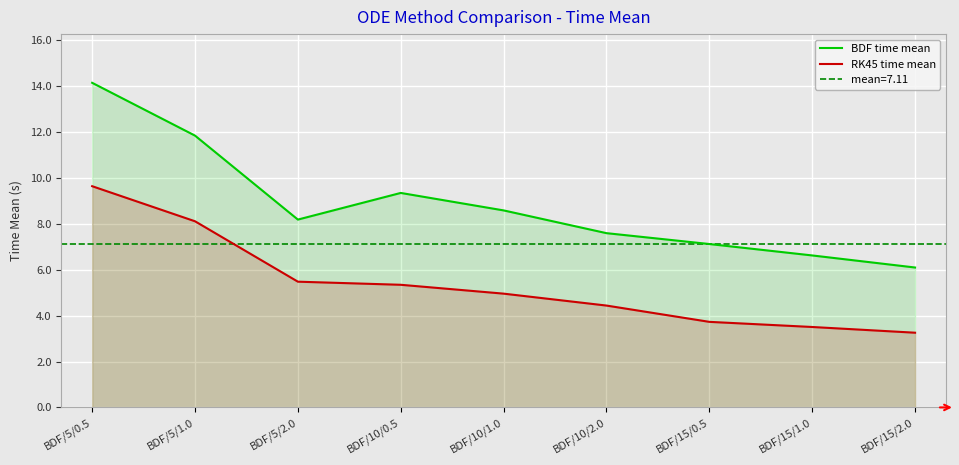

What is the greatest value displayed?

14.1